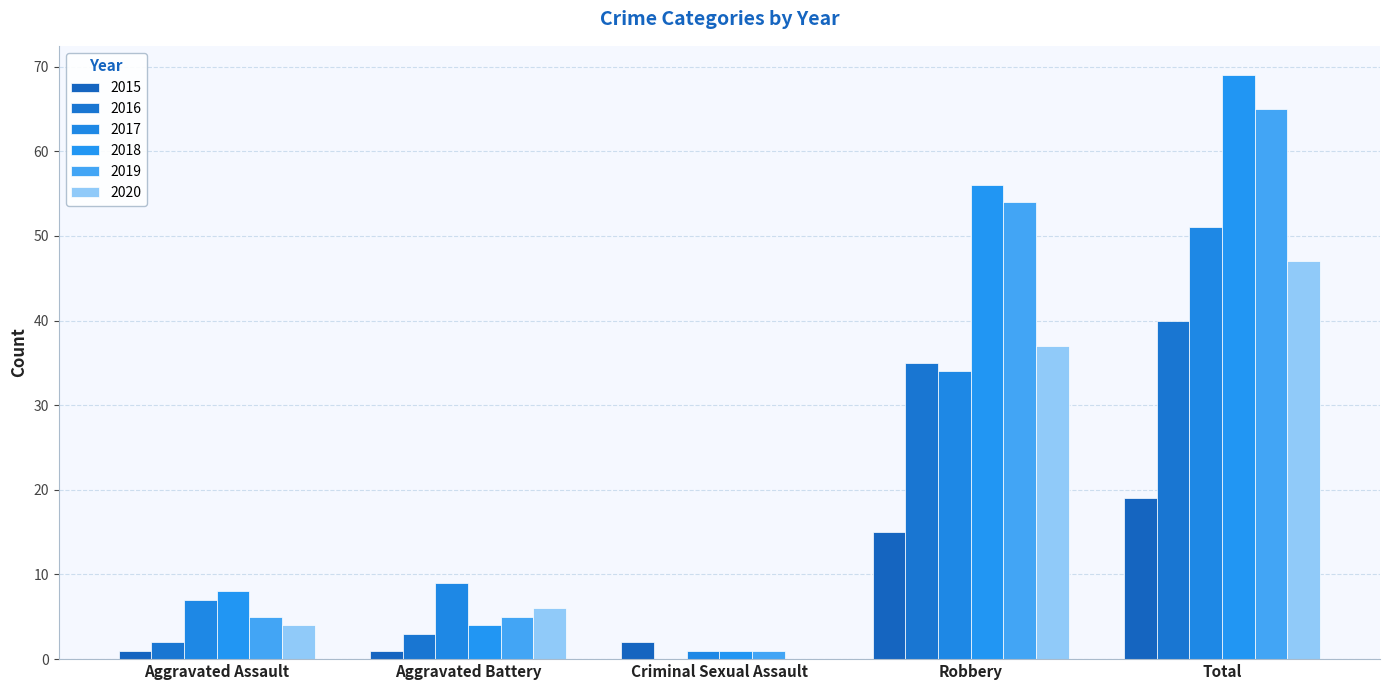

Count the number of data series in this chart.

6